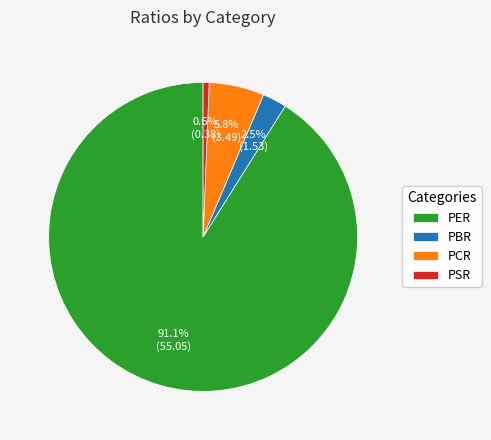

Which slice is the largest?

PER